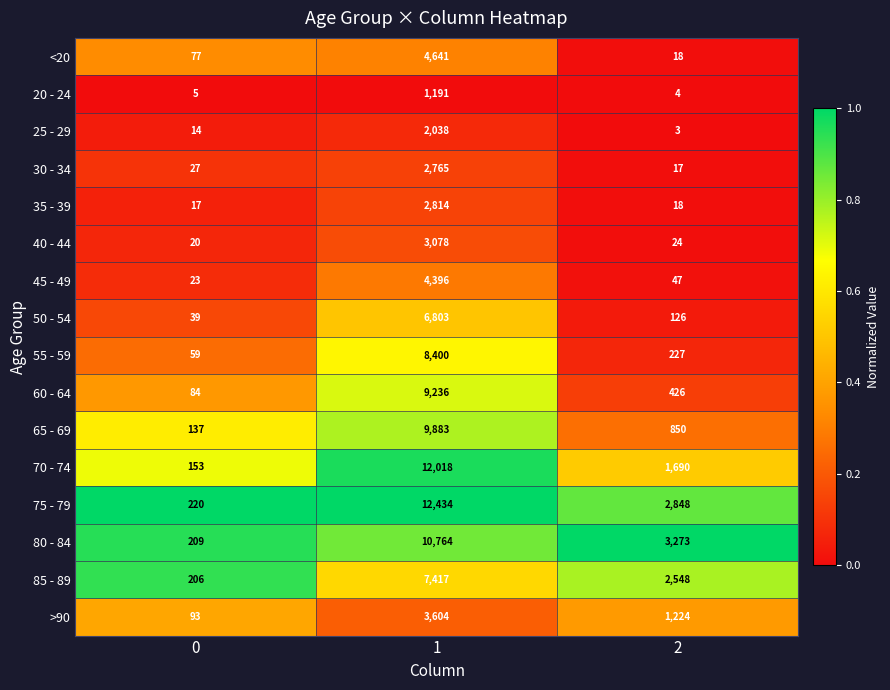

At which category is the sum across all series the highest?

1